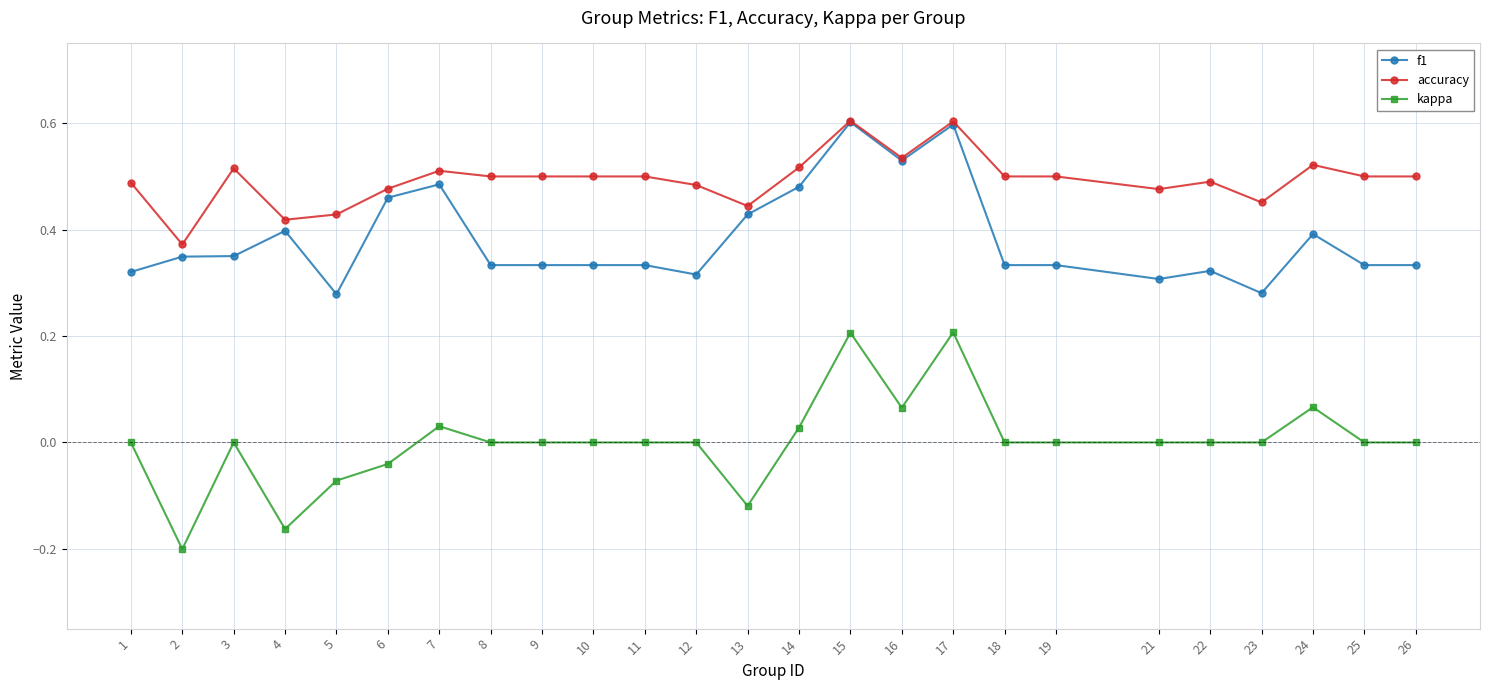

What are all the series names shown in the legend?

f1, accuracy, kappa